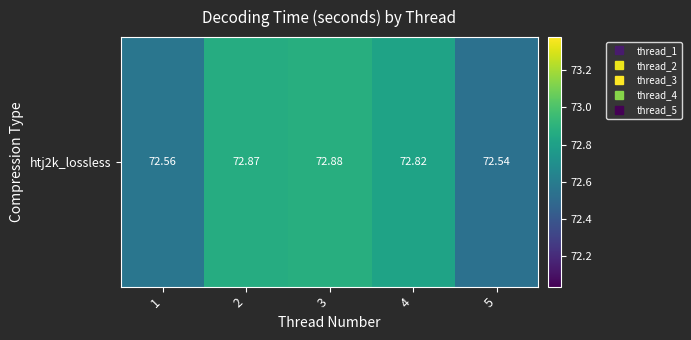

At which label is the value closest to 72?

5